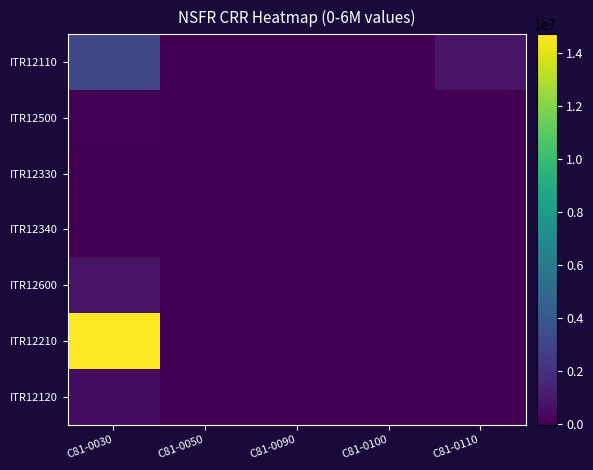

Reading left to right, what are all the values shown in this chart?

ITR12110: C81-0030=3152207	C81-0050=0	C81-0090=0	C81-0100=0	C81-0110=766179
ITR12500: C81-0030=100629	C81-0050=0	C81-0090=0	C81-0100=0	C81-0110=21926
ITR12330: C81-0030=11692	C81-0050=0	C81-0090=0	C81-0100=0	C81-0110=0
ITR12340: C81-0030=-3820	C81-0050=0	C81-0090=0	C81-0100=0	C81-0110=0
ITR12600: C81-0030=791742	C81-0050=0	C81-0090=0	C81-0100=0	C81-0110=0
ITR12210: C81-0030=14720279	C81-0050=0	C81-0090=0	C81-0100=0	C81-0110=0
ITR12120: C81-0030=486057	C81-0050=0	C81-0090=0	C81-0100=0	C81-0110=0